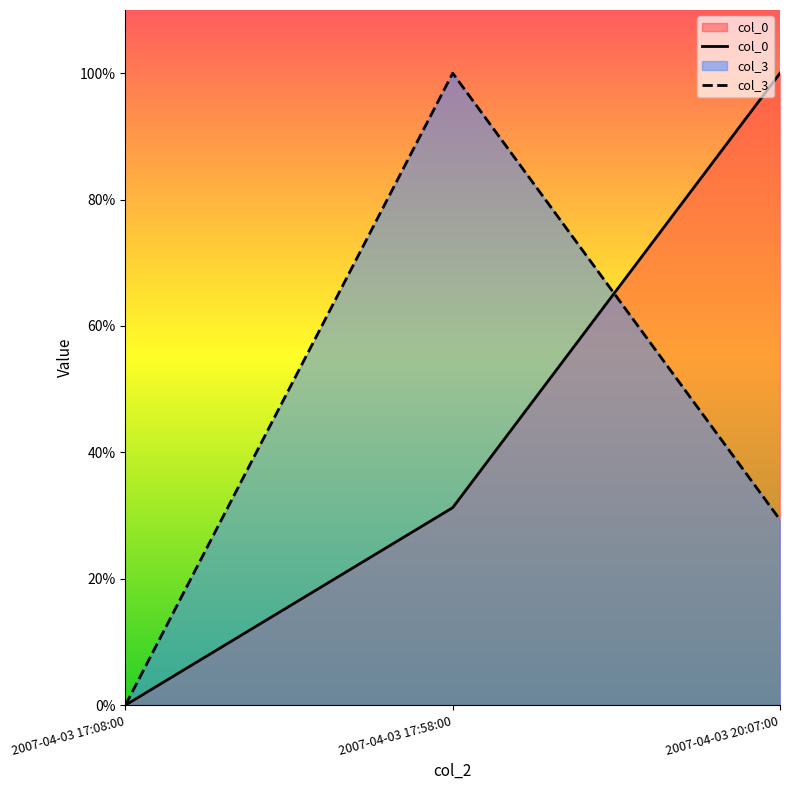

Which category has the lowest value across all series?

2007-04-03 17:08:00